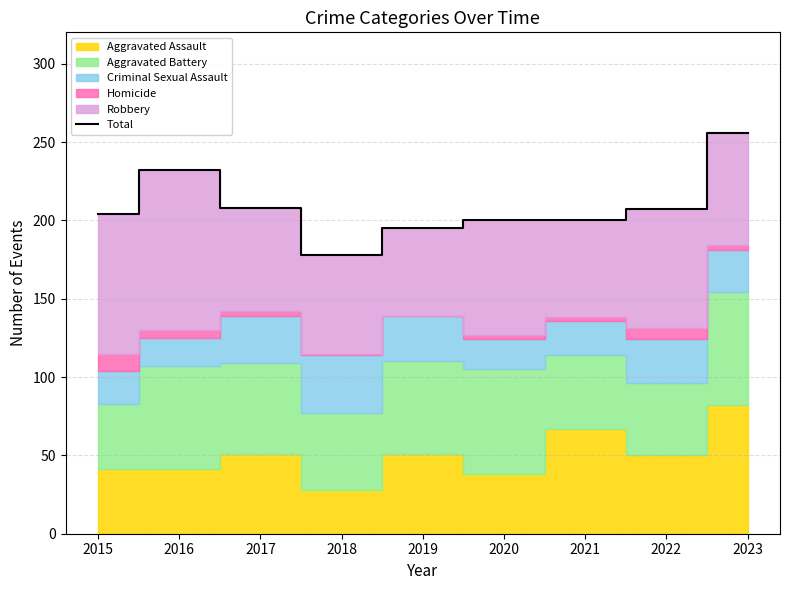

At which label is the value closest to 217?

2017